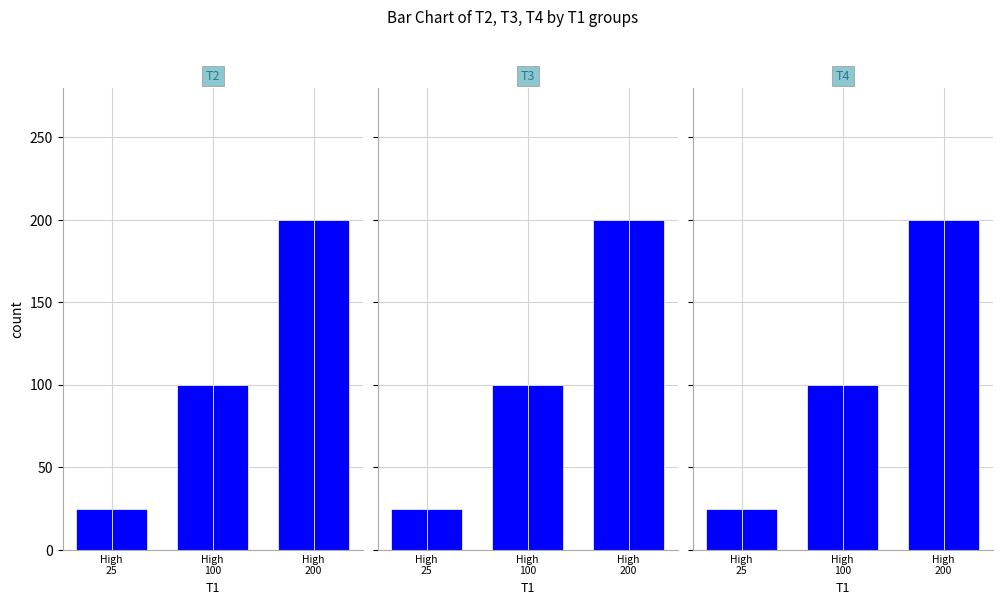

Is the value of T3 at 250 greater than the value of T2 at 250?

No